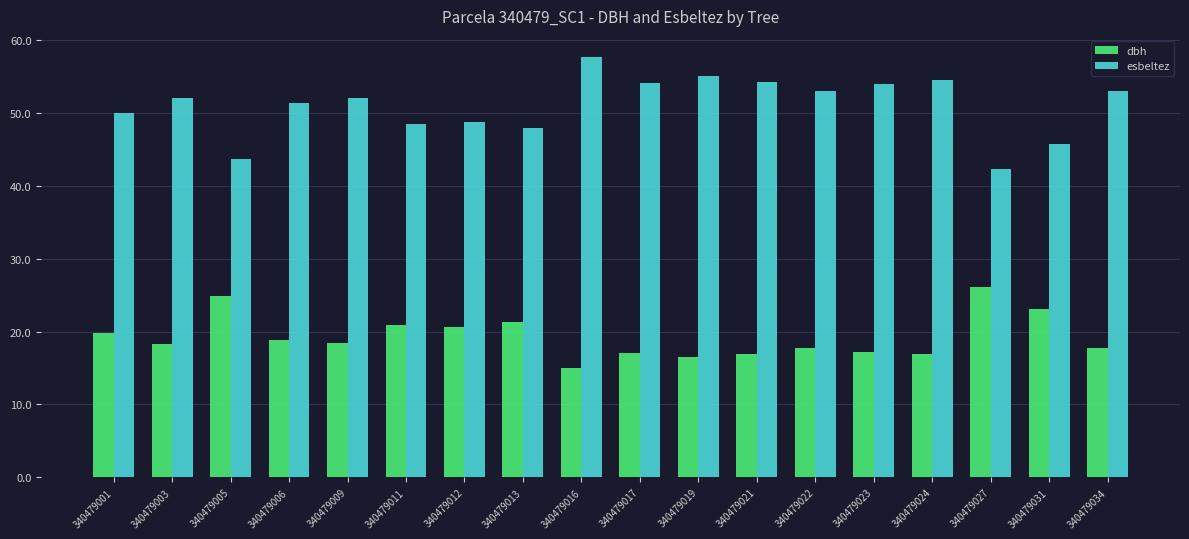

What is the sum of all esbeltez values?

917.8